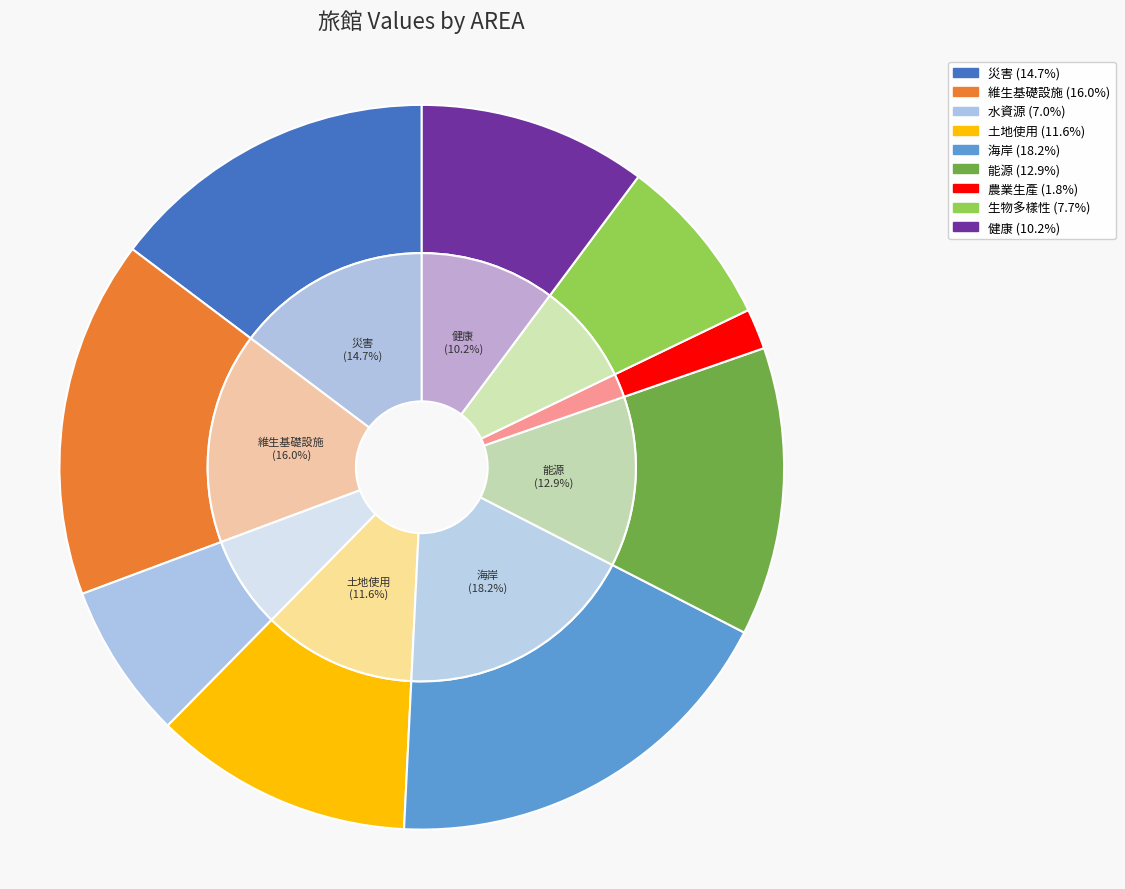

How many slices are in this pie chart?

9